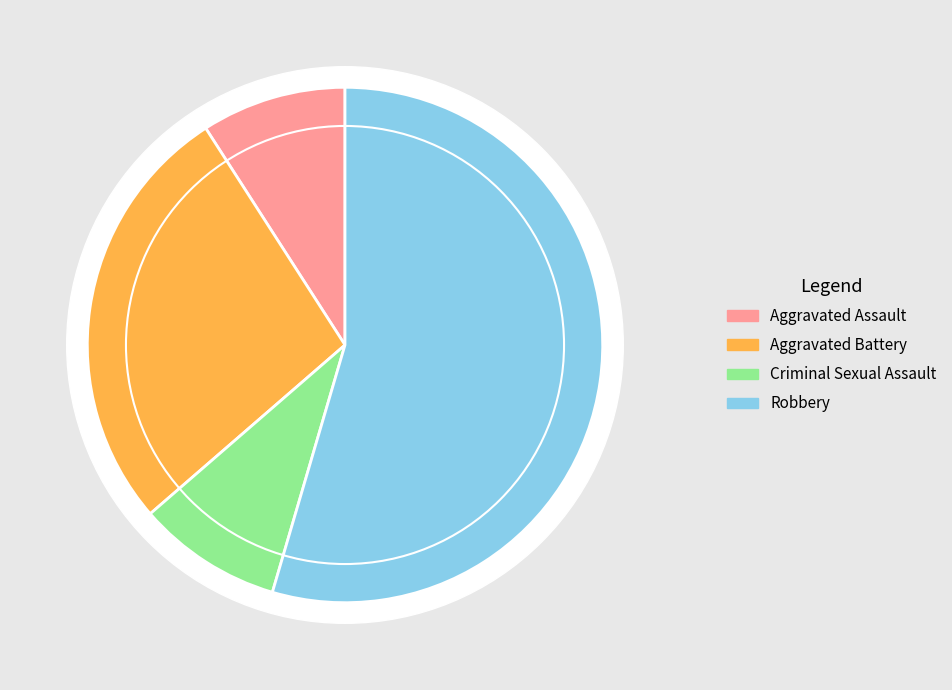

How many slices are in this pie chart?

4